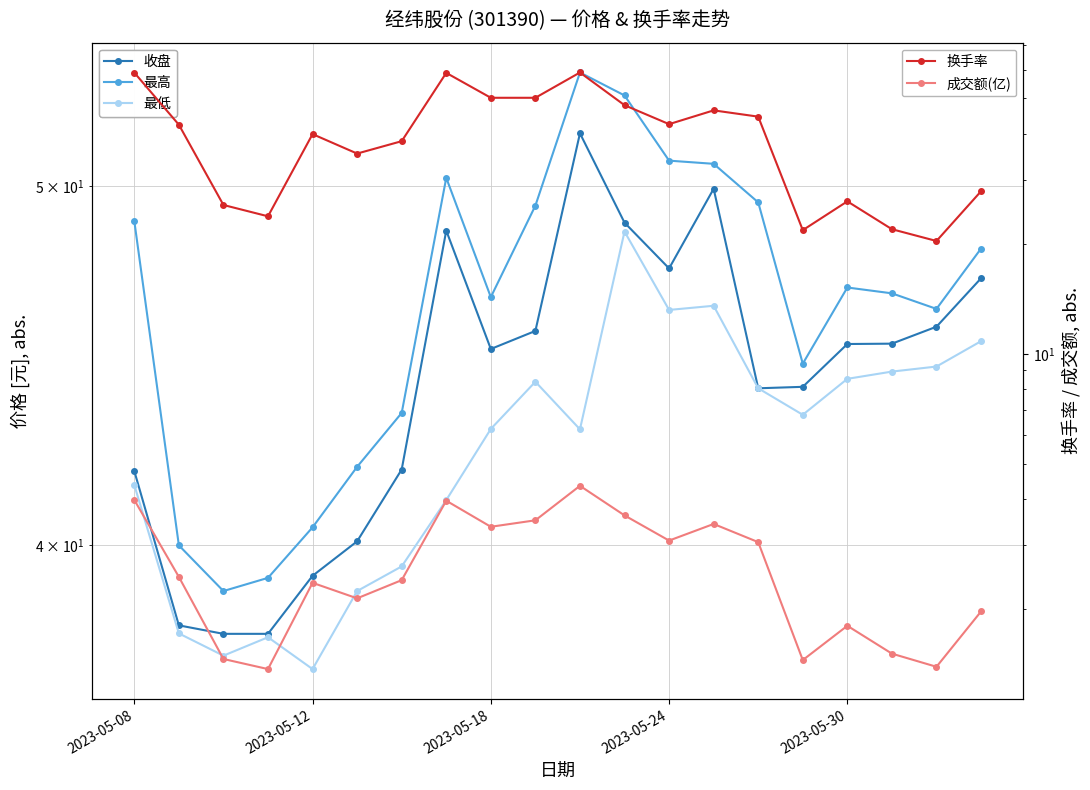

True or false: 最低 has a value of 43.0 at 10.

True